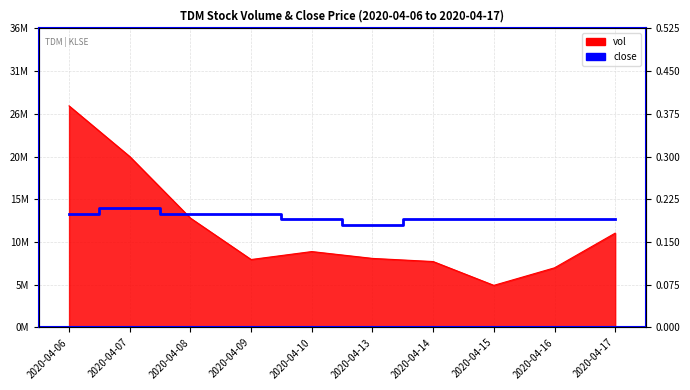

The chart shows a value of 9955150 at 2020-04-07. True or false?

False